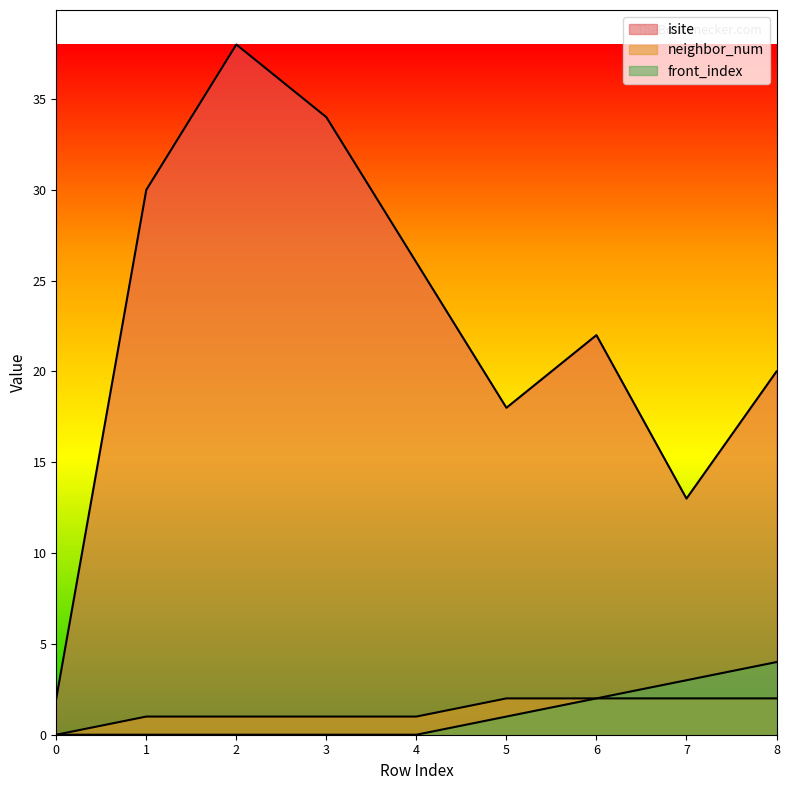

What is the total value across all series at 6?

26